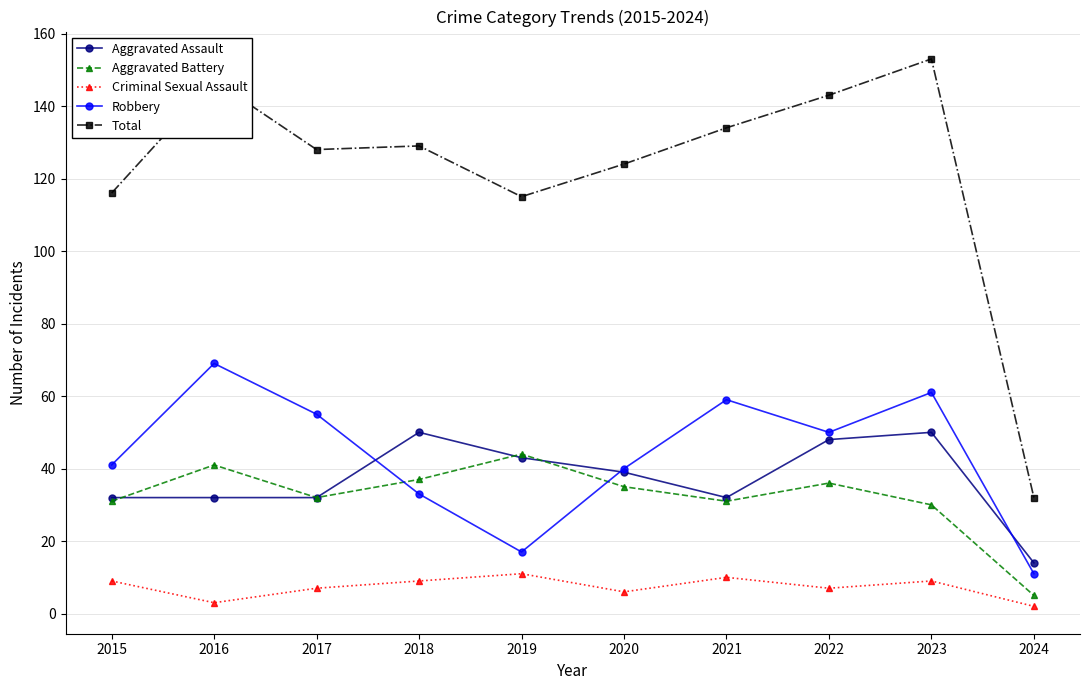

Is the value of Aggravated Assault at 2016 greater than the value of Robbery at 2019?

Yes